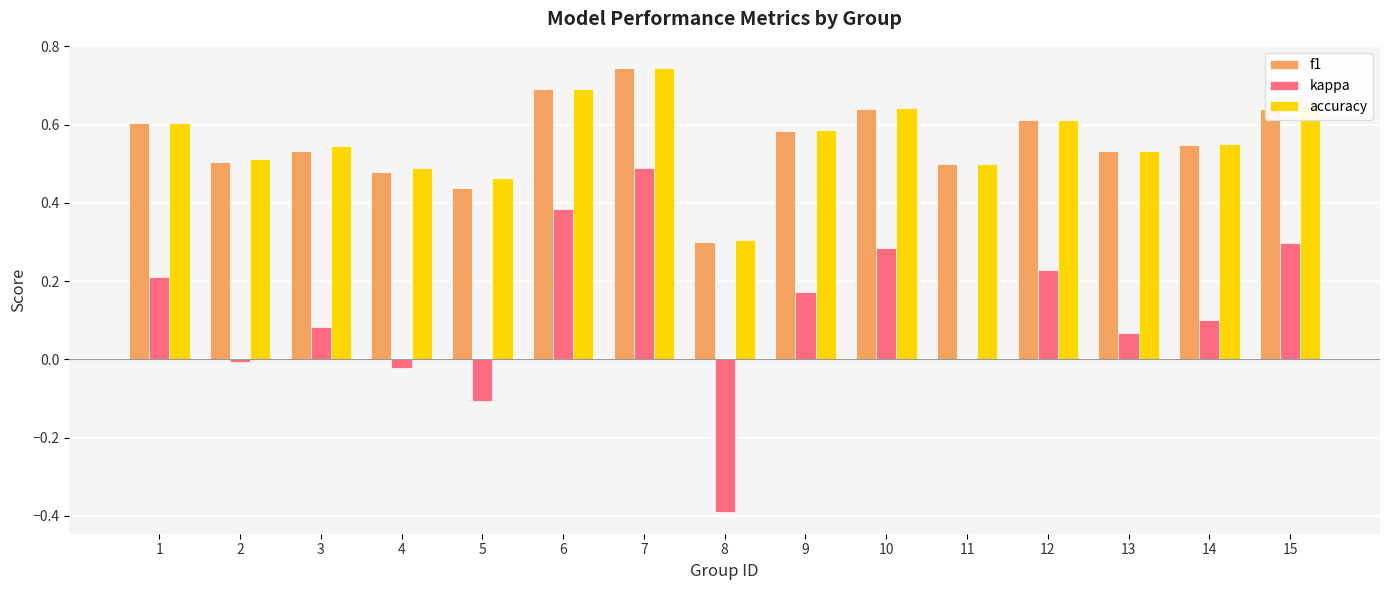

What is the sum of all f1 values?

8.4